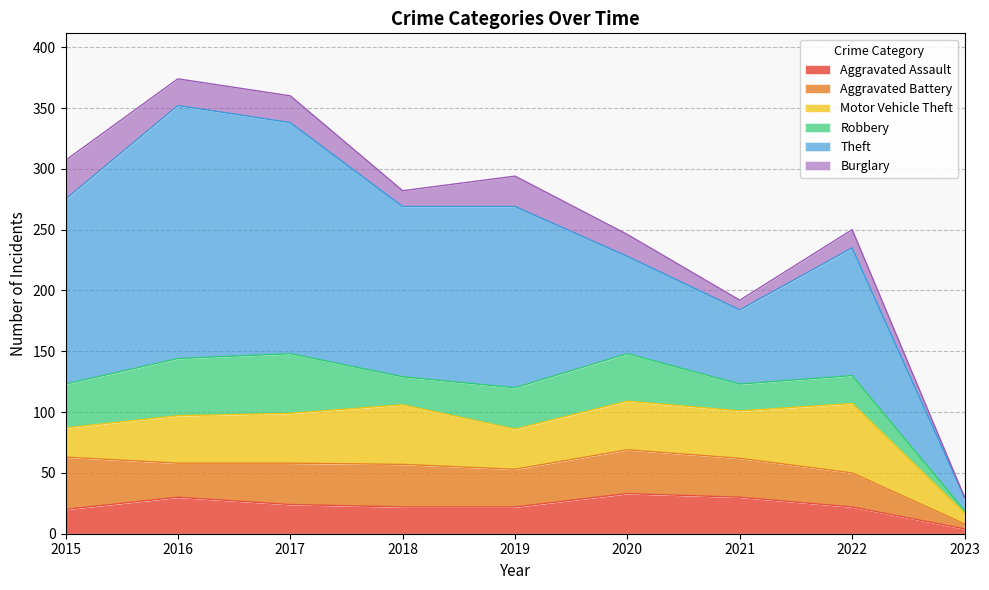

Rank the series at 2021 from lowest to highest value.

Burglary, Robbery, Aggravated Assault, Aggravated Battery, Motor Vehicle Theft, Theft